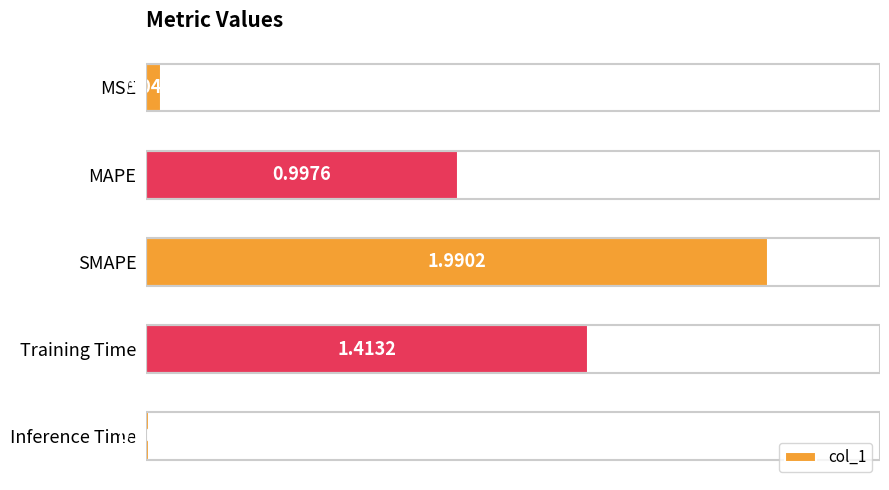

Where is the data nearest to the value 0?

Inference Time